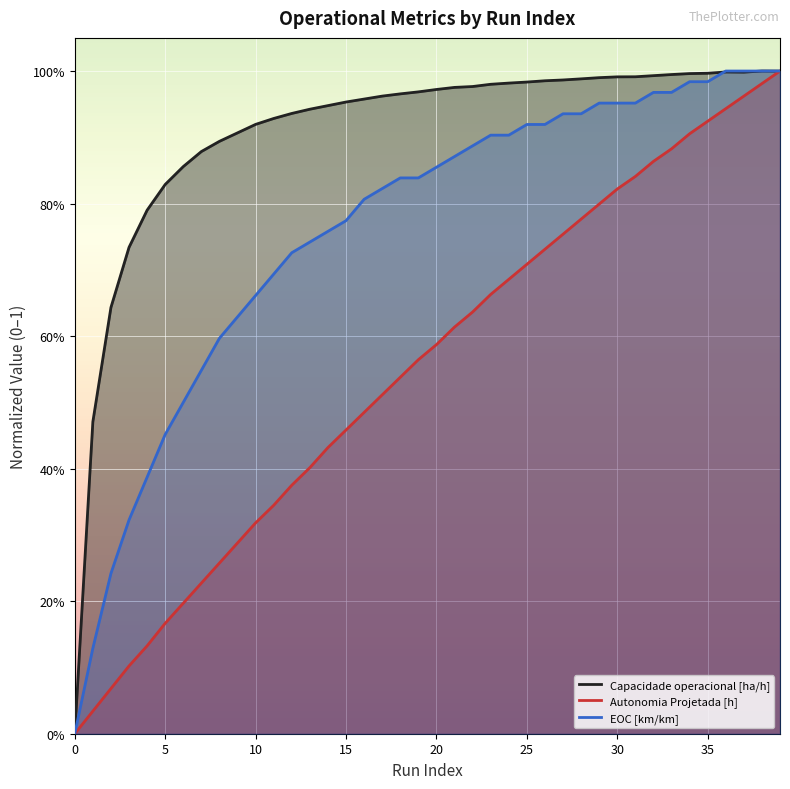

At which category is the sum across all series the highest?

39